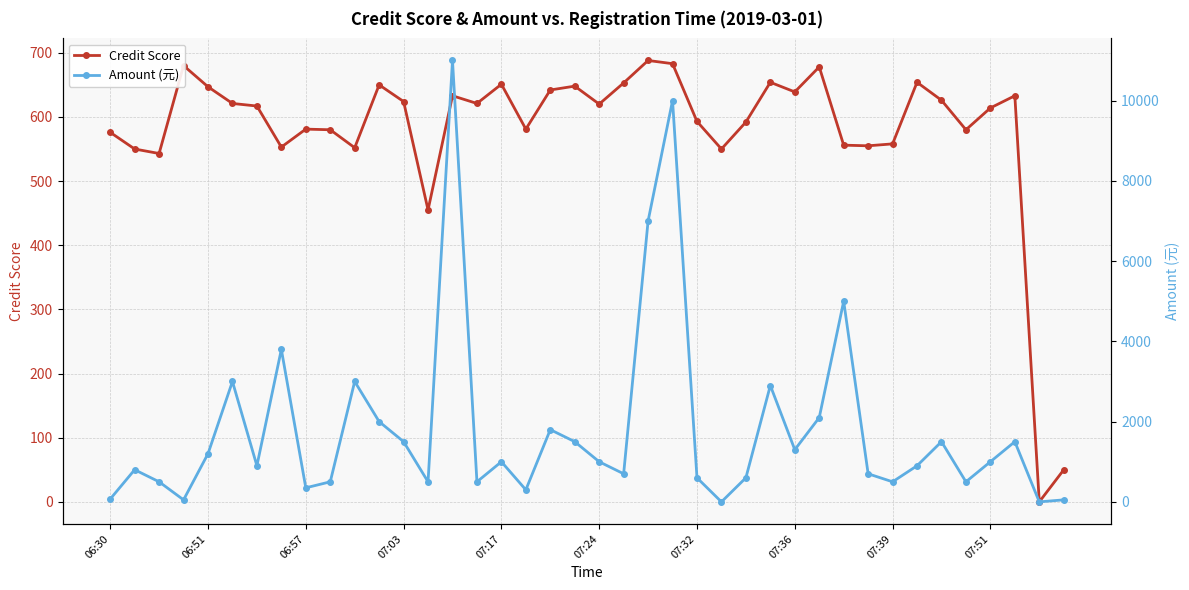

How many values in Credit Score are above zero?

39